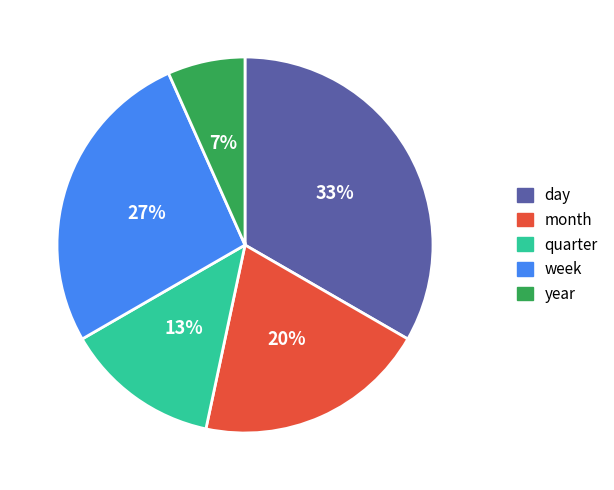

Do day and month together represent more than half of the pie?

Yes